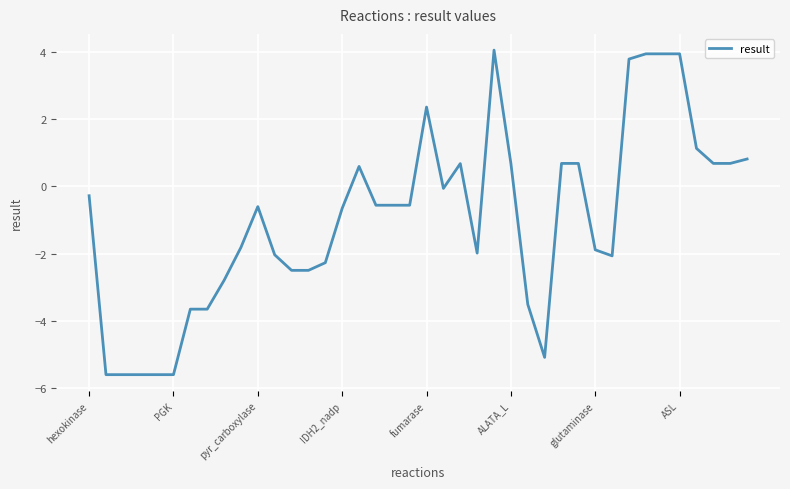

What is the greatest value displayed?

4.0